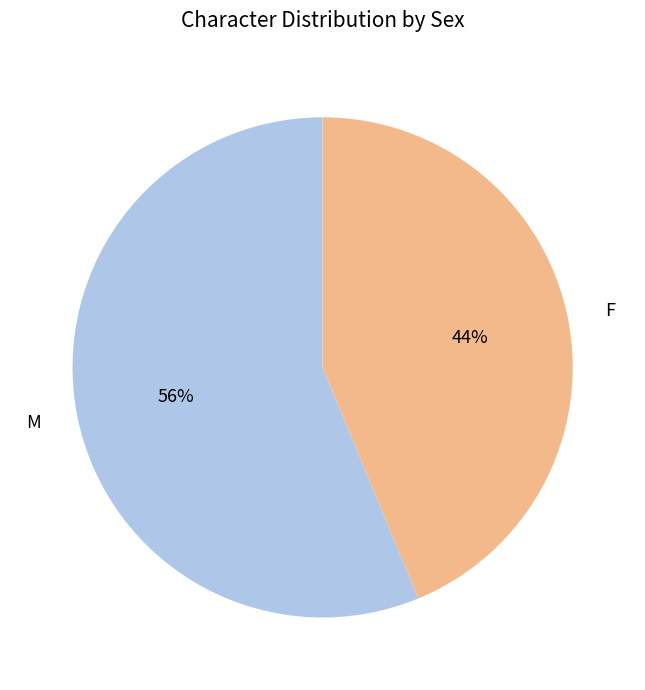

To the nearest percent, what percentage of the pie is M?

56%